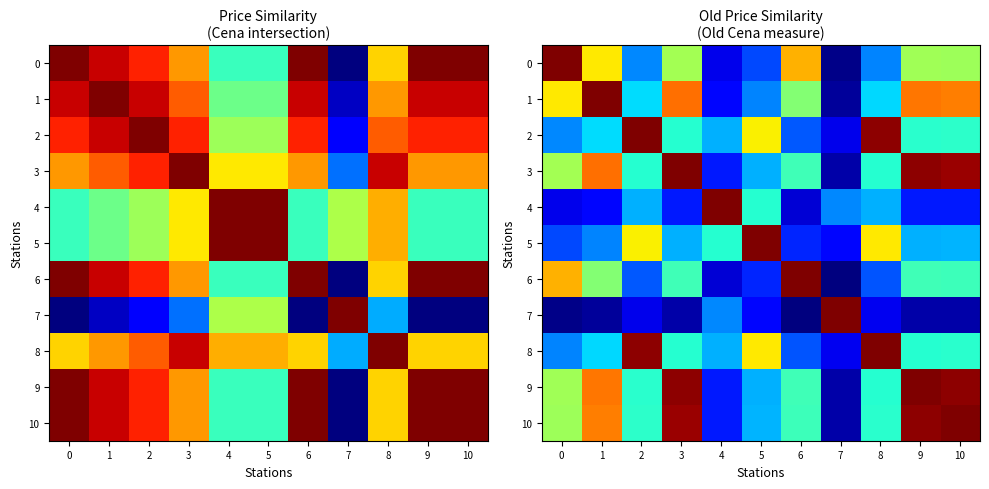

True or false: 3 has a value of 0.6 at 10.

False